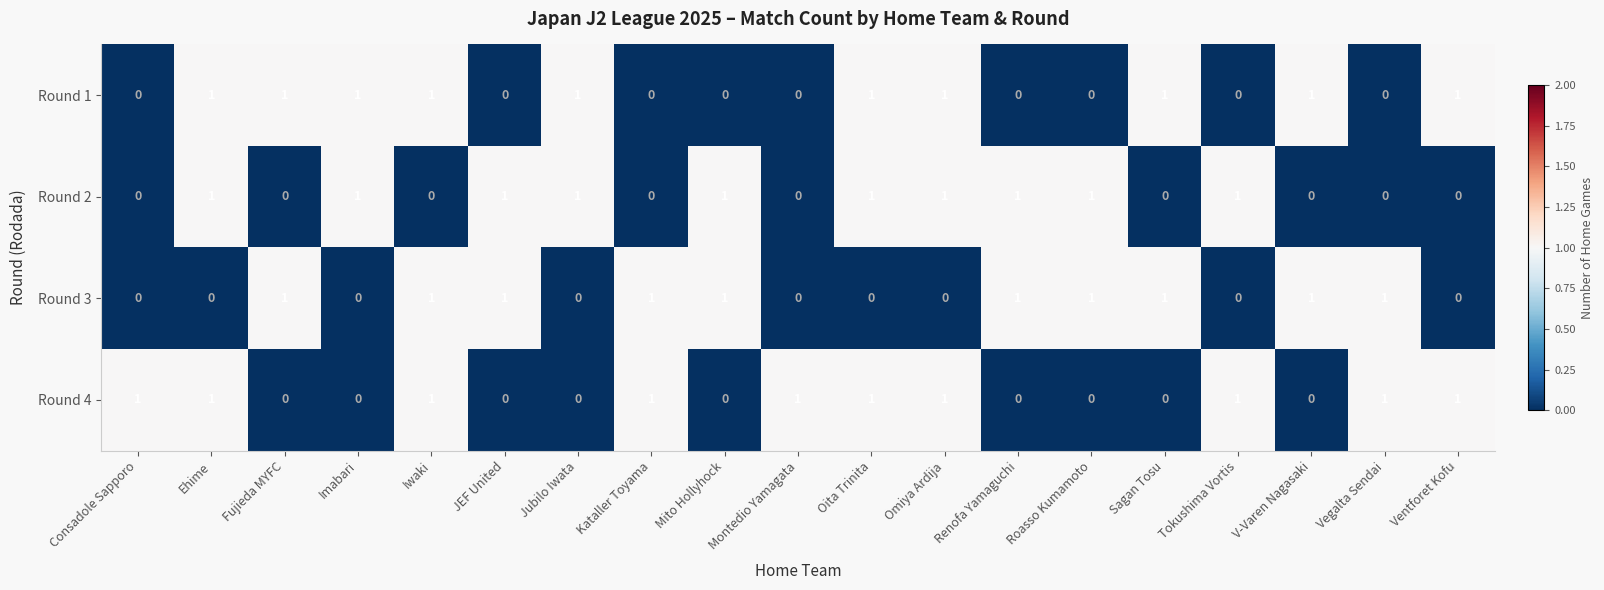

How many Round 2 values are between 0 and 1?

19